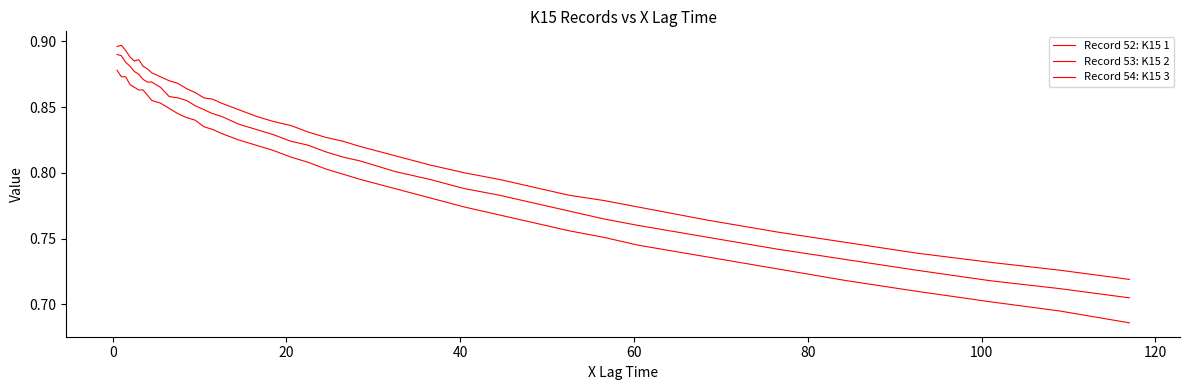

Does the chart have visible grid lines?

No